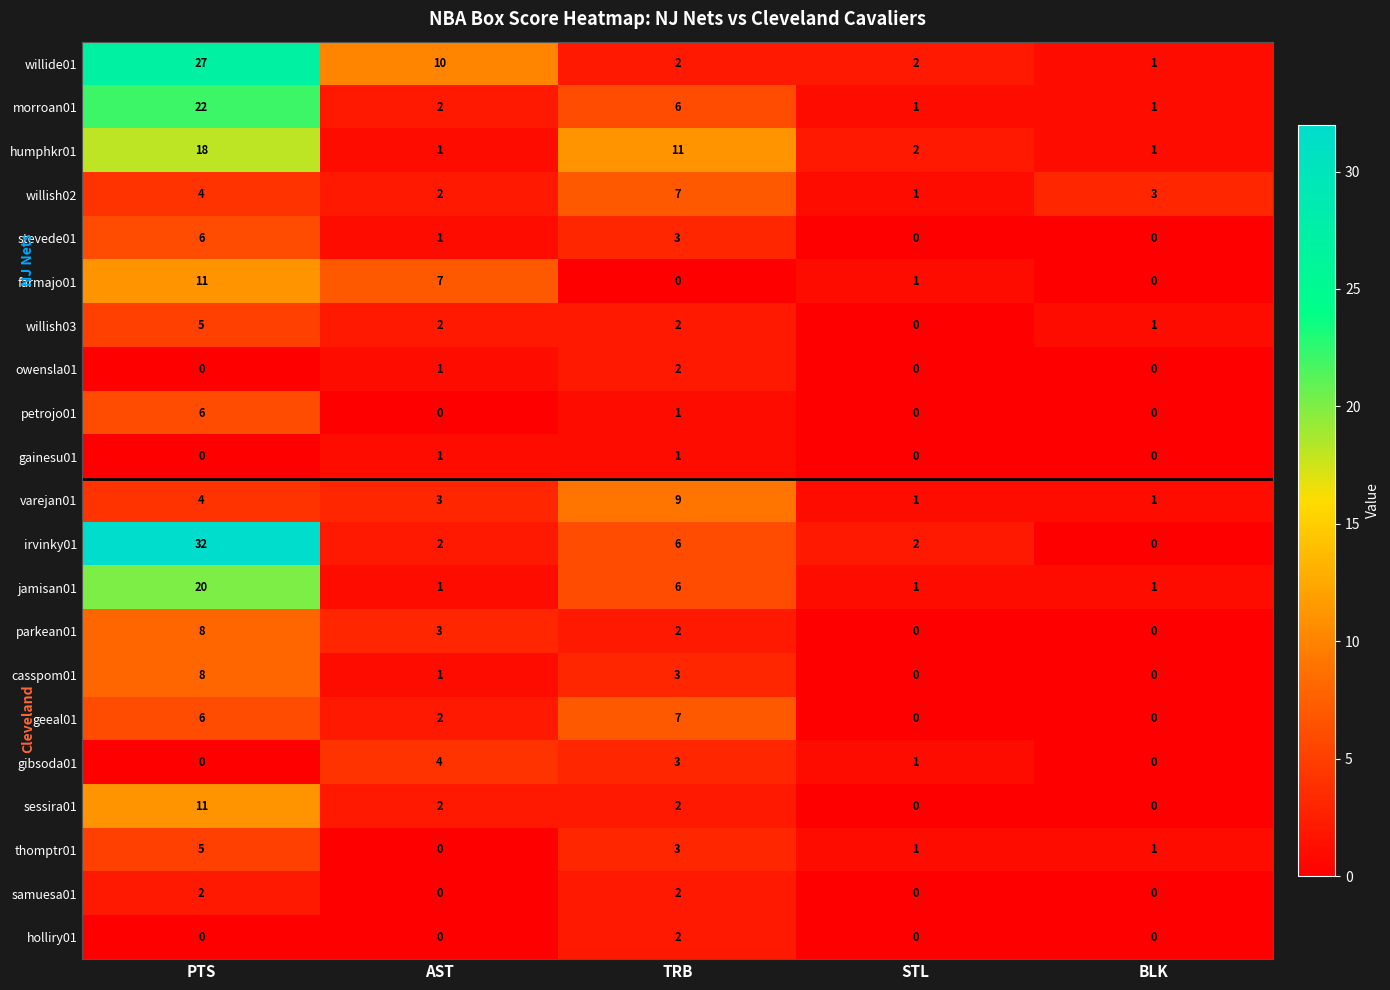

At how many categories does at least one series exceed 17?

1